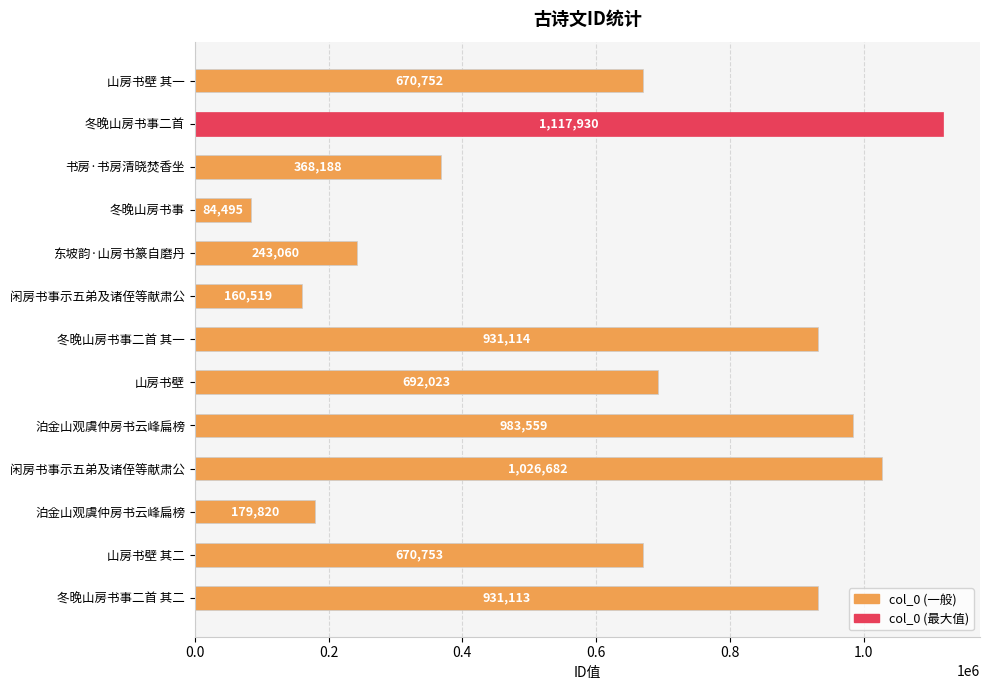

How many values are below 670753?

6